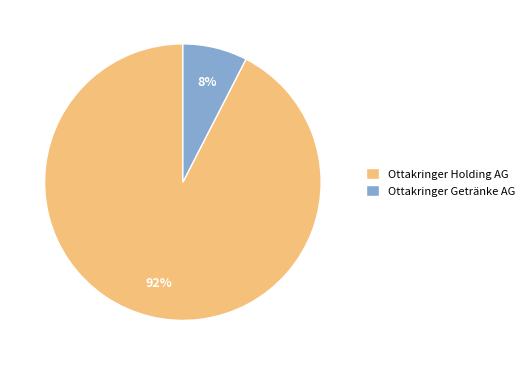

True or false: Ottakringer Getränke AG accounts for 8% of the total.

True